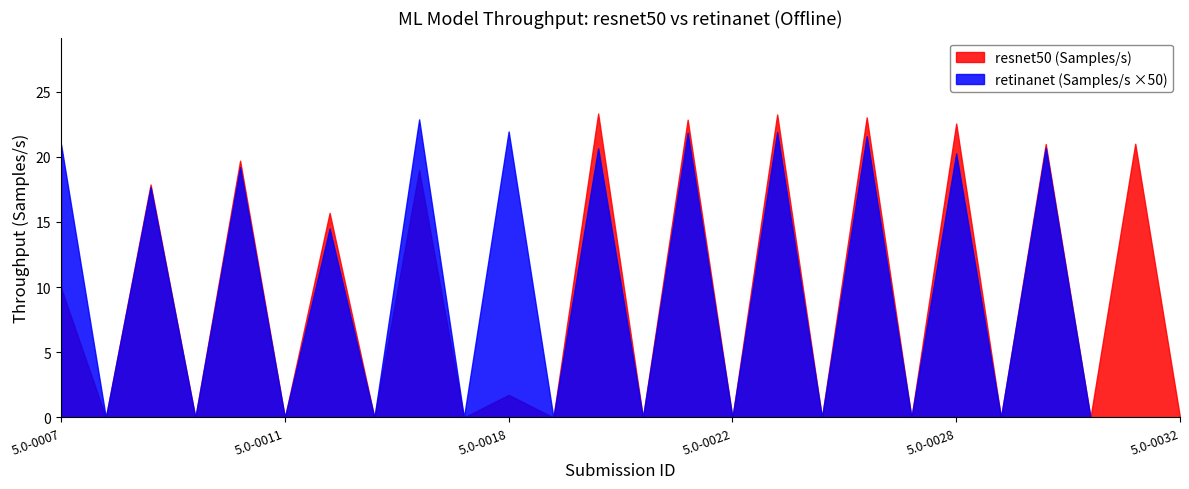

Is the value of resnet50 (Samples/s) at 5.0-0015 greater than the value of retinanet (Samples/s) at 5.0-0015?

Yes